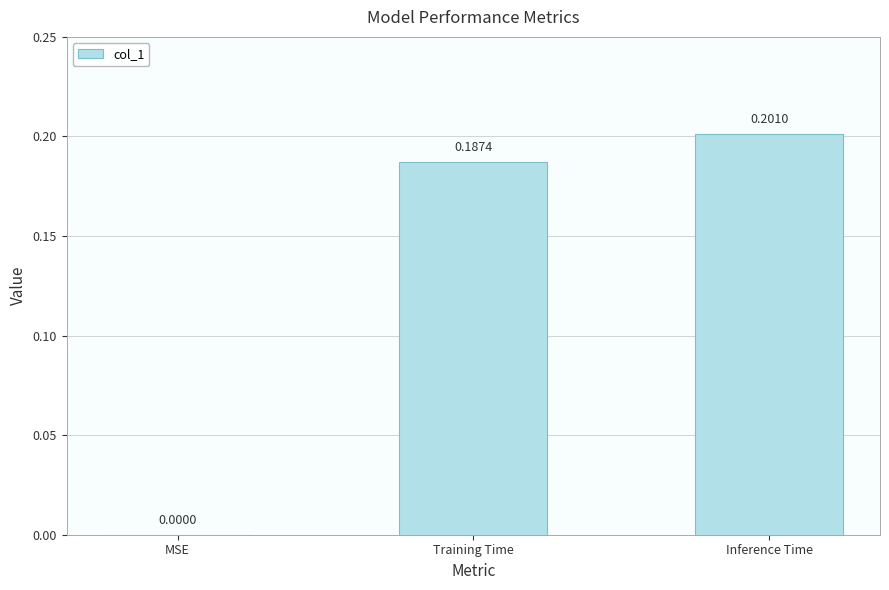

What is the change in value from MSE to Inference Time?

+0.2